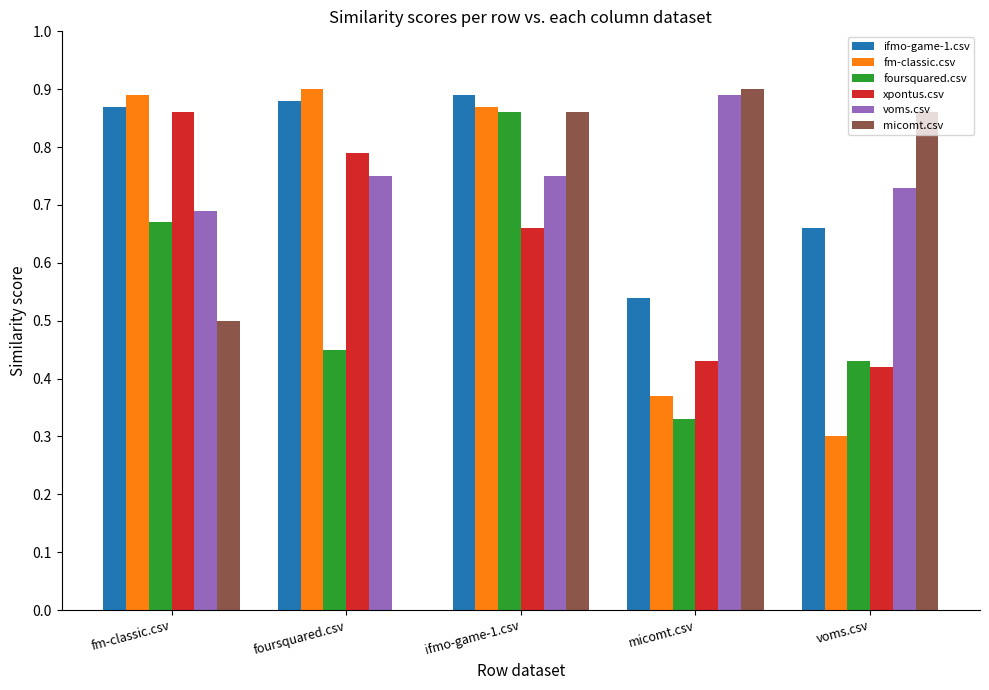

Is it true that voms.csv equals 0.4 at voms.csv?

False